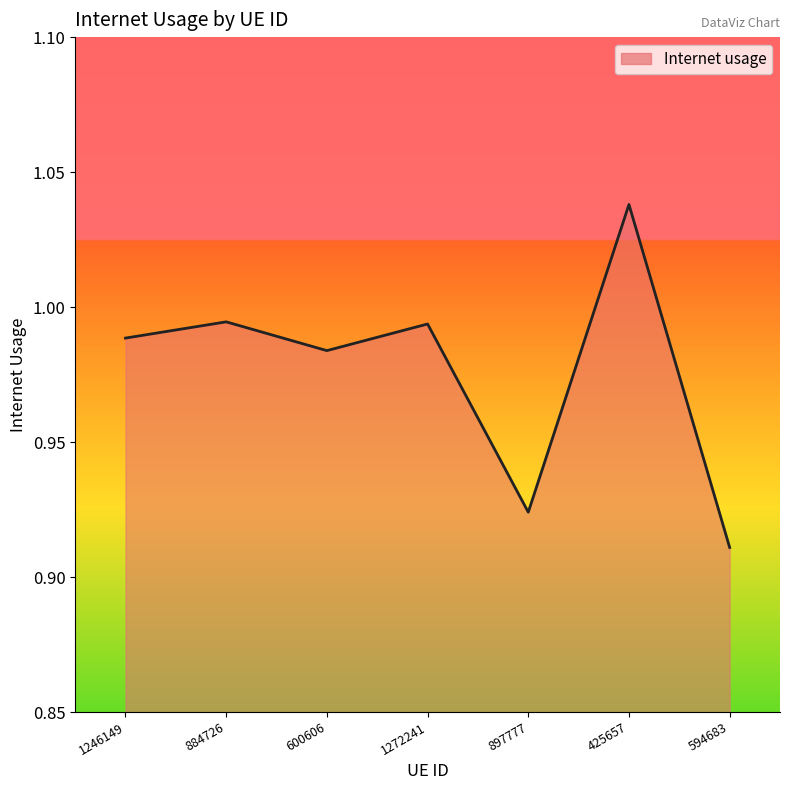

At which category does the data reach its first local peak?

884726